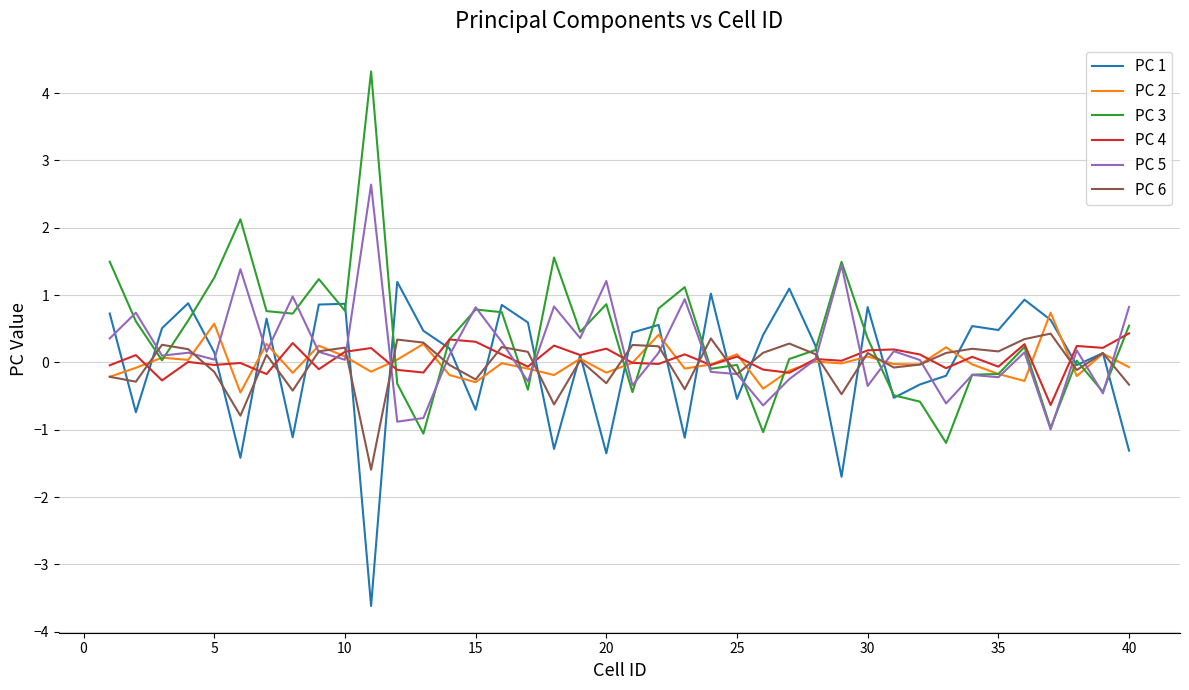

Which series has the largest range (max minus min)?

PC 3